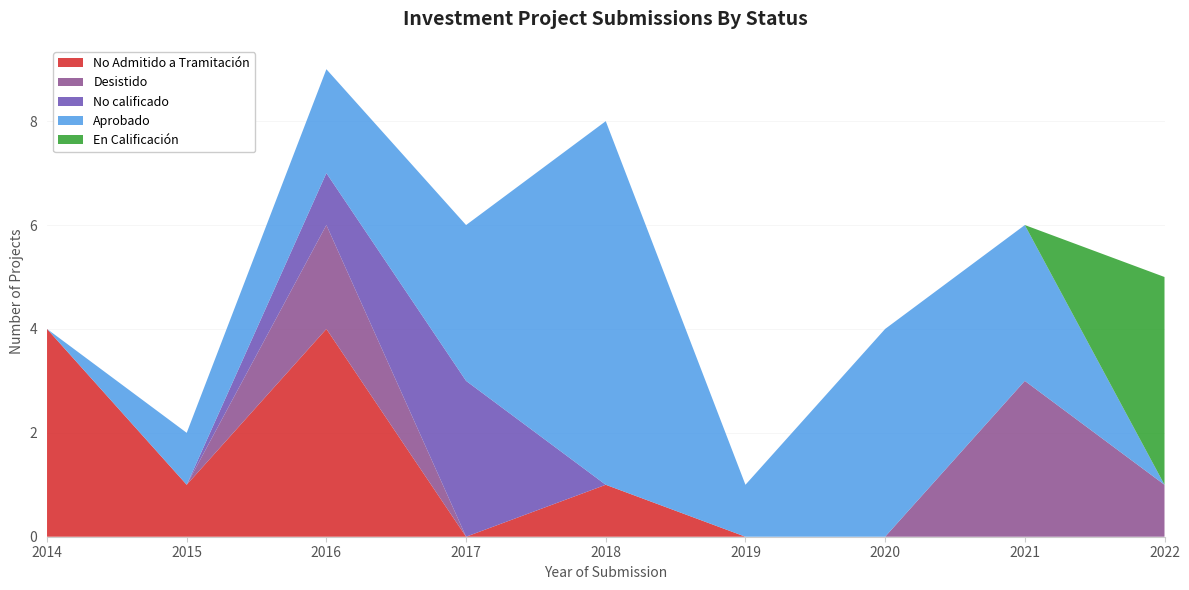

Reading left to right, list all the values displayed in this chart.

No Admitido a Tramitación: 2014=4	2015=1	2016=4	2017=0	2018=1	2019=0	2020=0	2021=0	2022=0
Desistido: 2014=0	2015=0	2016=2	2017=0	2018=0	2019=0	2020=0	2021=3	2022=1
No calificado: 2014=0	2015=0	2016=1	2017=3	2018=0	2019=0	2020=0	2021=0	2022=0
Aprobado: 2014=0	2015=1	2016=2	2017=3	2018=7	2019=1	2020=4	2021=3	2022=0
En Calificación: 2014=0	2015=0	2016=0	2017=0	2018=0	2019=0	2020=0	2021=0	2022=4